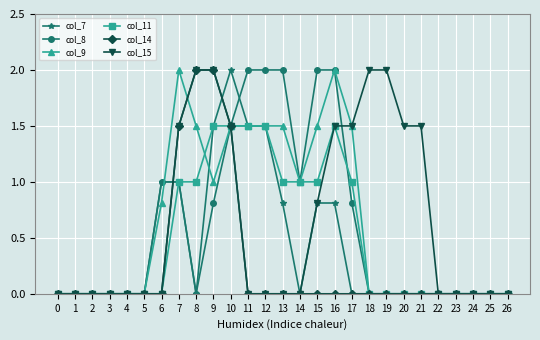

What is the maximum value for col_15?

2.0